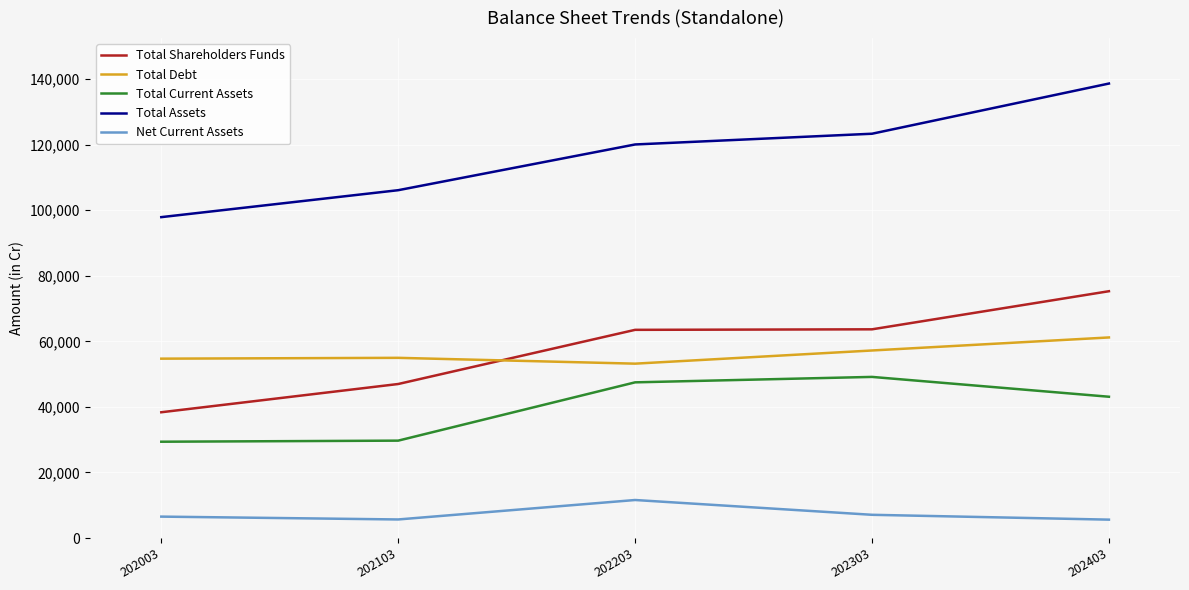

Which series has the largest range (max minus min)?

Total Assets